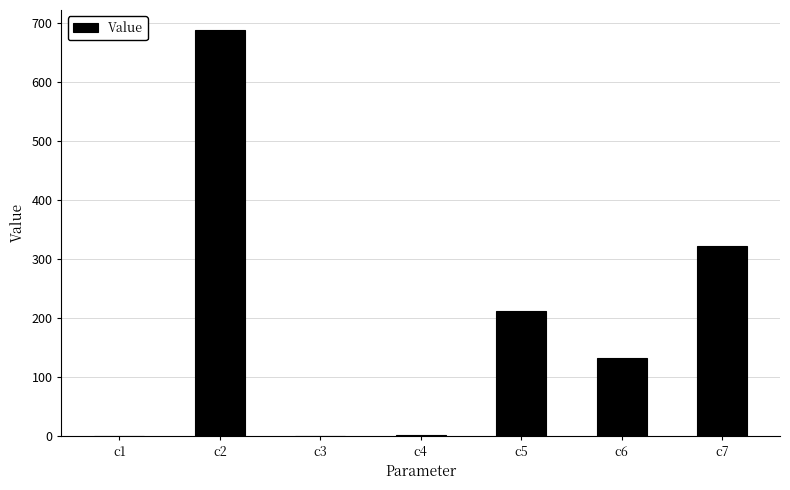

What is the sum of all values?

1352.6